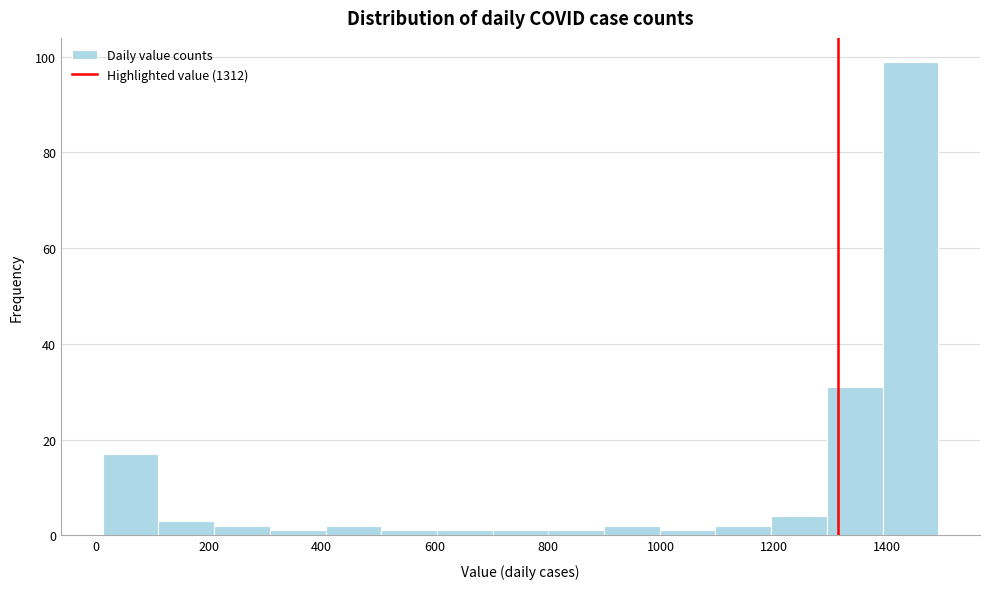

How tall is the bar that spans 200 to 300 on the x-axis? Neither the bar edges nor the heights are printed on the chart, so give them approximately, as read against the axes.

2